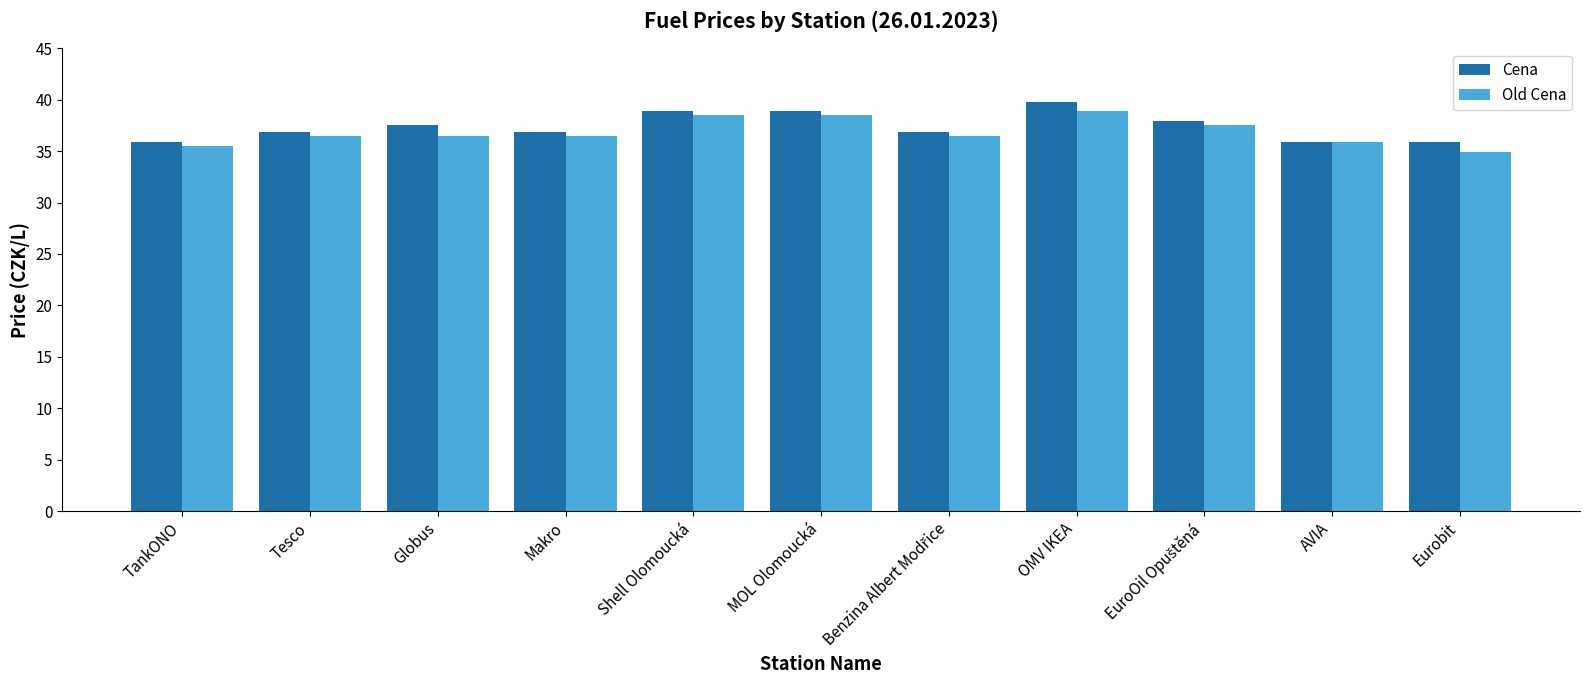

What is the value of the Cena bar at the 2nd from the left?

36.9